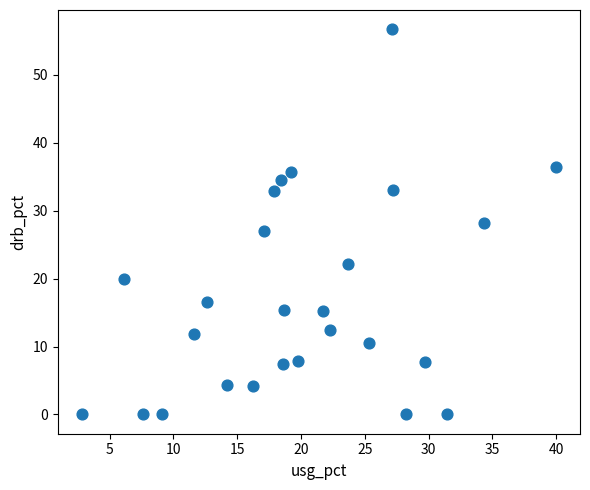

What is the range of Y values (max minus min)?

56.7